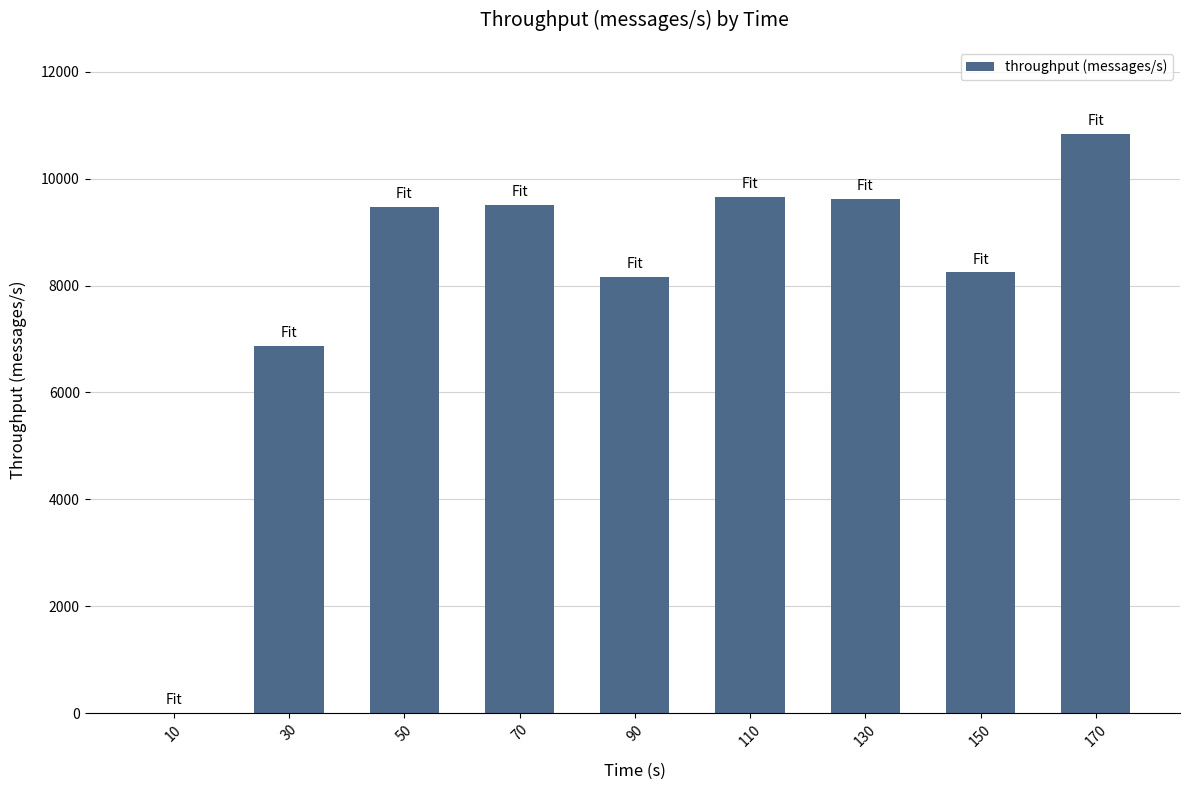

What is the sum of all values?

72376